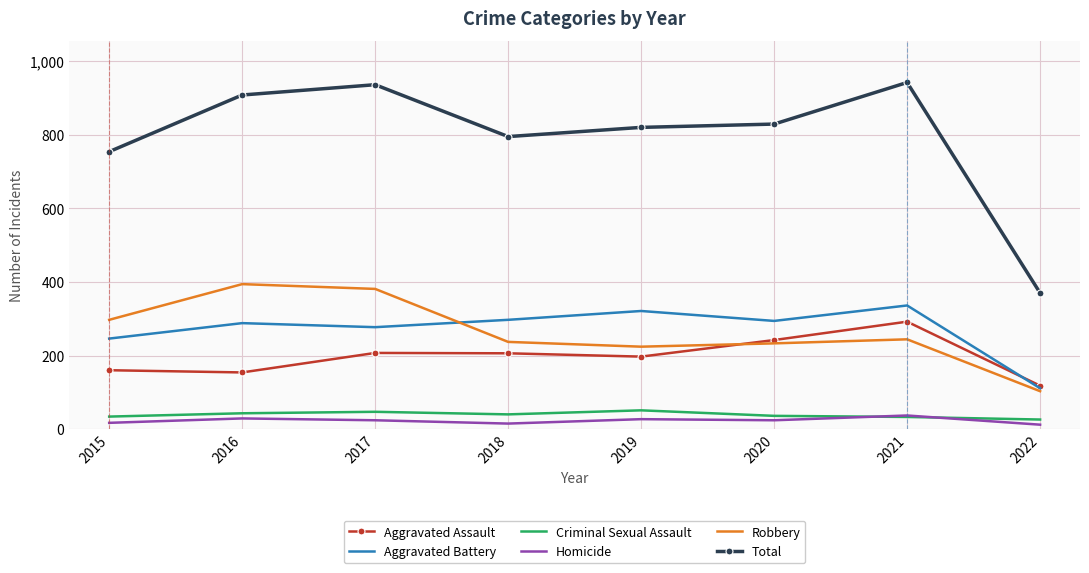

Between 2018 and 2021, which series saw the biggest shift?

Total